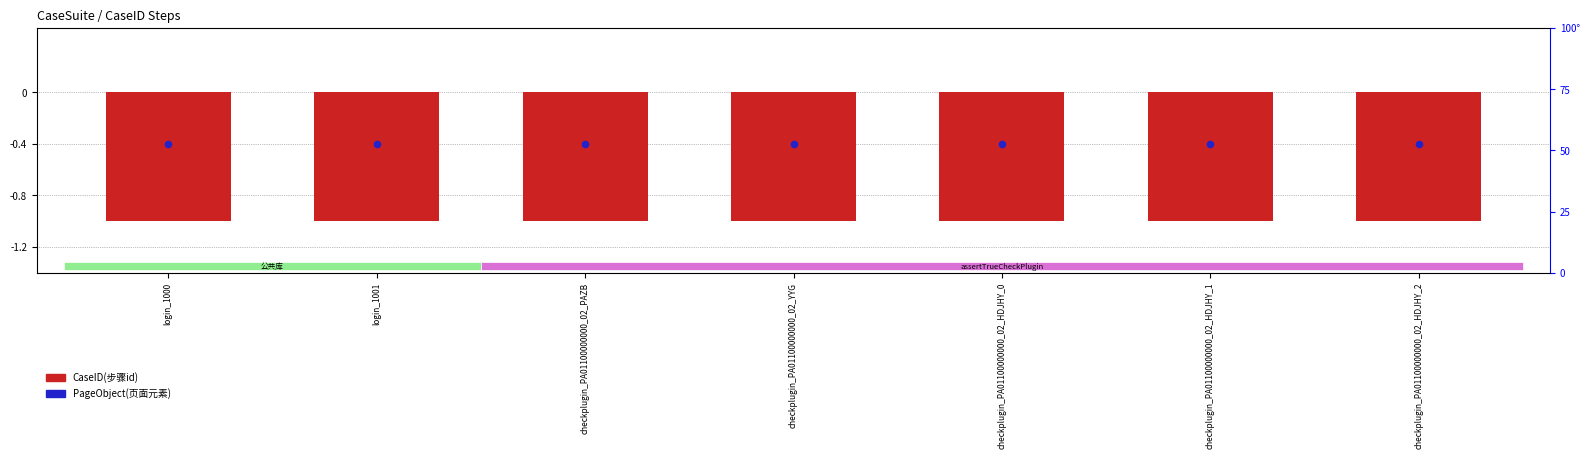

Which series reaches the minimum Y coordinate?

CaseID(步骤id)